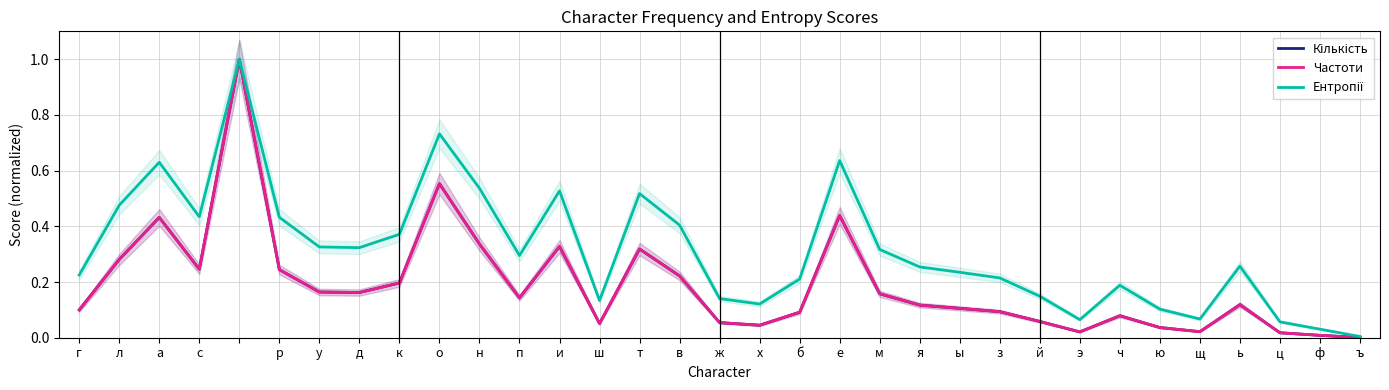

Reading left to right, list all the values displayed in this chart.

Кількість: 0.1	0.3	0.4	0.2	1.0	0.2	0.2	0.2	0.2	0.6	0.3	0.1	0.3	0.1	0.3	0.2	0.1	0.0	0.1	0.4	0.2	0.1	0.1	0.1	0.1	0.0	0.1	0.0	0.0	0.1	0.0	0.0	0.0
Частоти: 0.1	0.3	0.4	0.2	1.0	0.2	0.2	0.2	0.2	0.6	0.3	0.1	0.3	0.1	0.3	0.2	0.1	0.0	0.1	0.4	0.2	0.1	0.1	0.1	0.1	0.0	0.1	0.0	0.0	0.1	0.0	0.0	0.0
Ентропії: 0.2	0.5	0.6	0.4	1.0	0.4	0.3	0.3	0.4	0.7	0.5	0.3	0.5	0.1	0.5	0.4	0.1	0.1	0.2	0.6	0.3	0.3	0.2	0.2	0.1	0.1	0.2	0.1	0.1	0.3	0.1	0.0	0.0